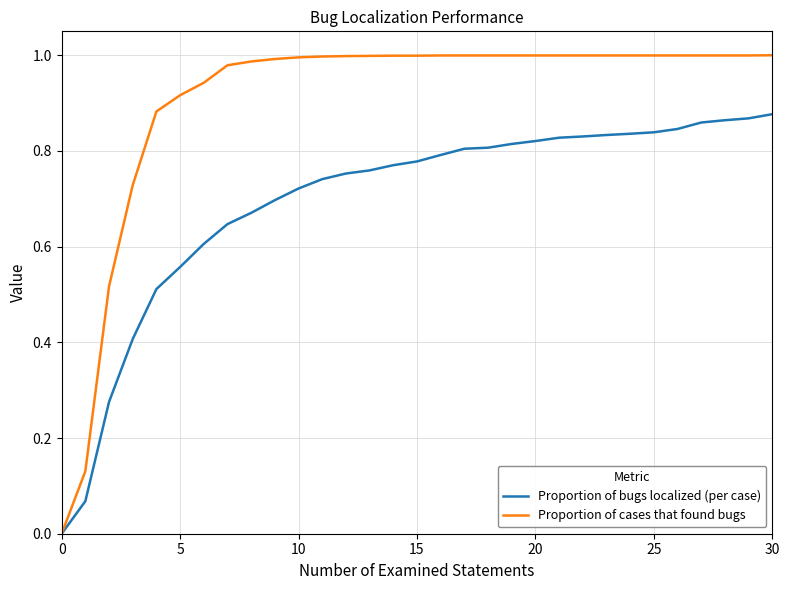

Which series has the largest total across all categories?

Proportion of cases that found bugs